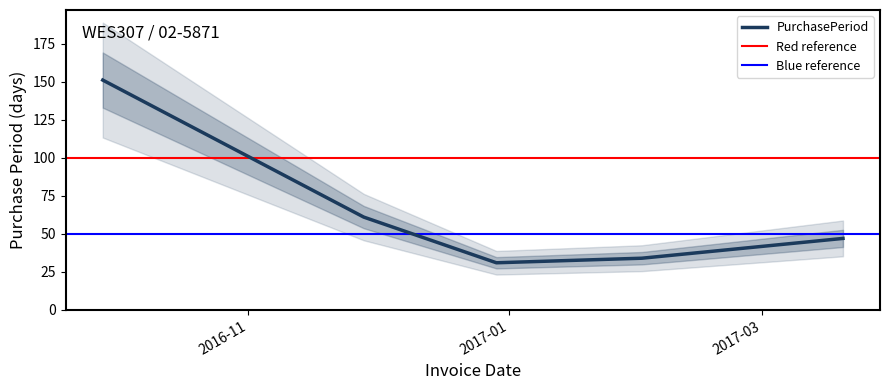

Which has a higher value, 2017-03-20 or 2016-12-29?

2017-03-20